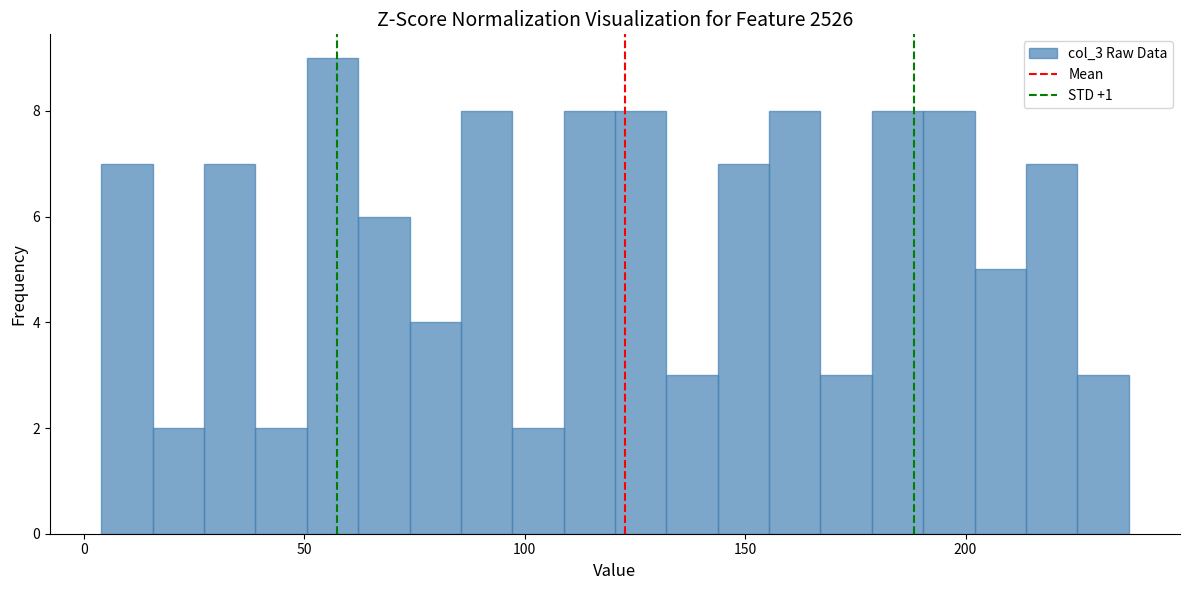

Around what value on the x-axis is the tallest bar? Give the approximate position of its centre, as read against the axis.

55